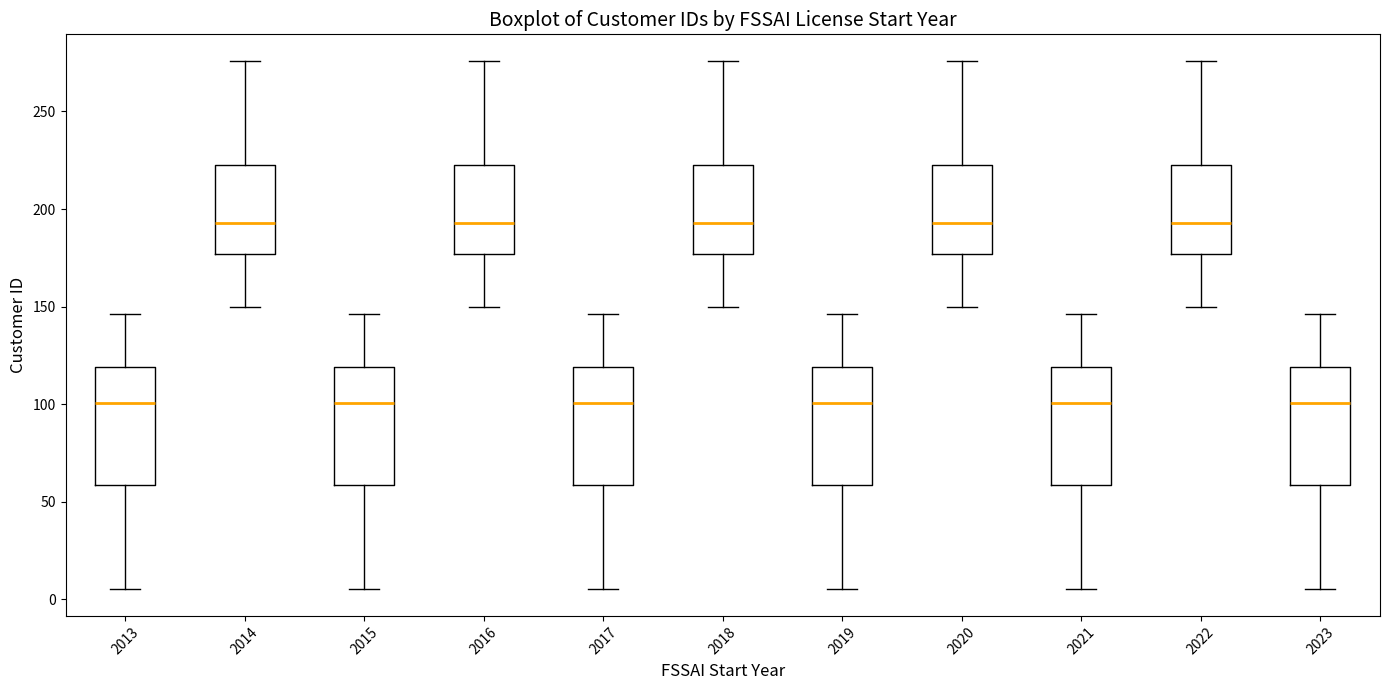

Reading left to right, read every box against the y-axis: the position of its median line, the range the box covers, and the ends of its whiskers. The values are not printed on the chart, so give them approximately, as read against the axis.

2013: median 100, box 60 to 120, whiskers 5 to 145
2014: median 195, box 175 to 225, whiskers 150 to 275
2015: median 100, box 60 to 120, whiskers 5 to 145
2016: median 195, box 175 to 225, whiskers 150 to 275
2017: median 100, box 60 to 120, whiskers 5 to 145
2018: median 195, box 175 to 225, whiskers 150 to 275
2019: median 100, box 60 to 120, whiskers 5 to 145
2020: median 195, box 175 to 225, whiskers 150 to 275
2021: median 100, box 60 to 120, whiskers 5 to 145
2022: median 195, box 175 to 225, whiskers 150 to 275
2023: median 100, box 60 to 120, whiskers 5 to 145